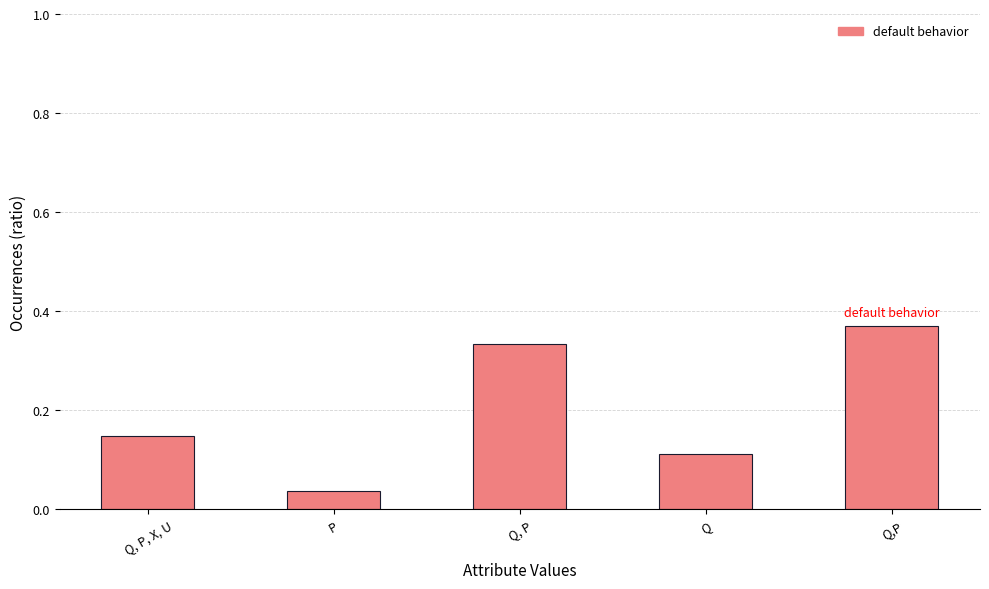

What is the label of the 4th bar from the right?

P